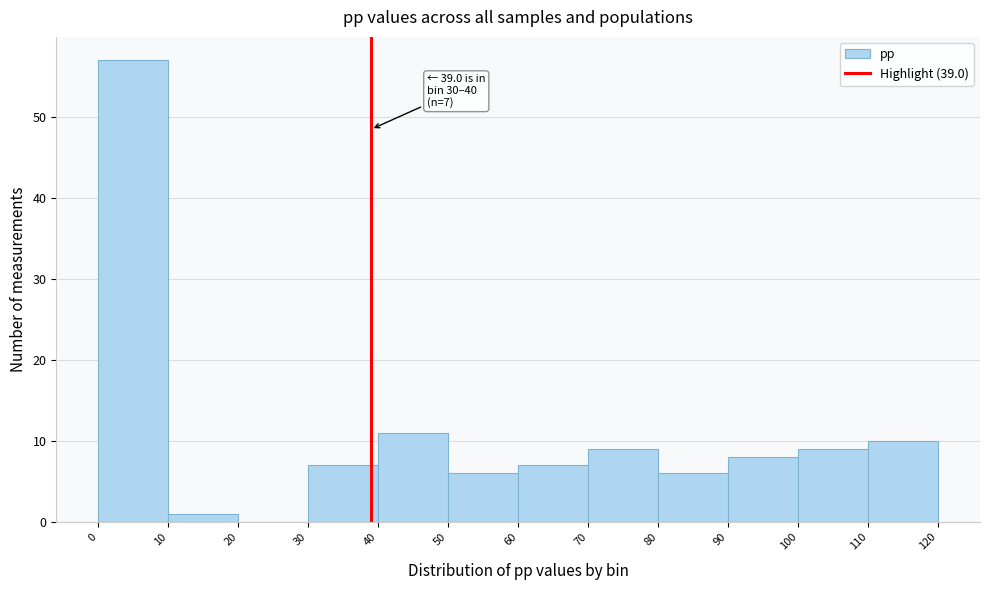

Over which range of the x-axis is the bar tallest?

0 to 10